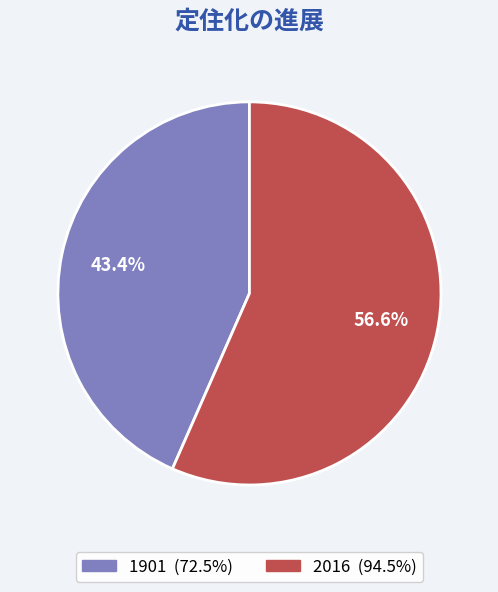

To the nearest percent, what is the difference between the 2016 and 1901 slice percentages?

13%